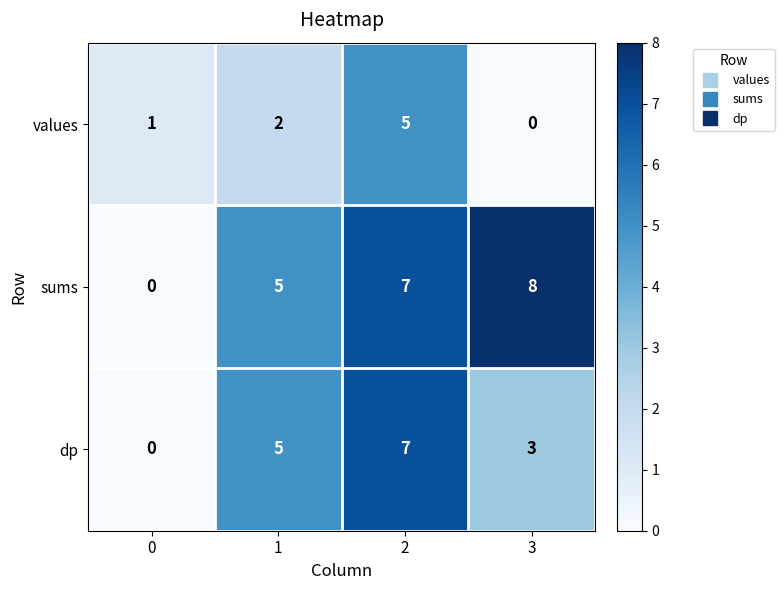

Which label corresponds to the largest value in the chart?

3